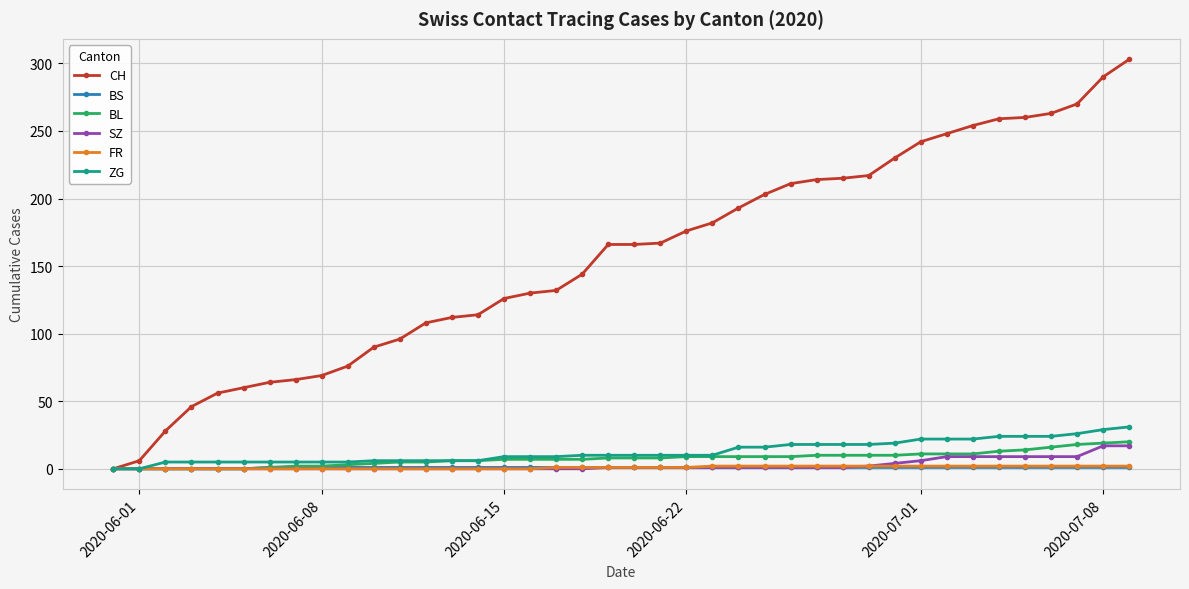

Which series has the largest range (max minus min)?

CH